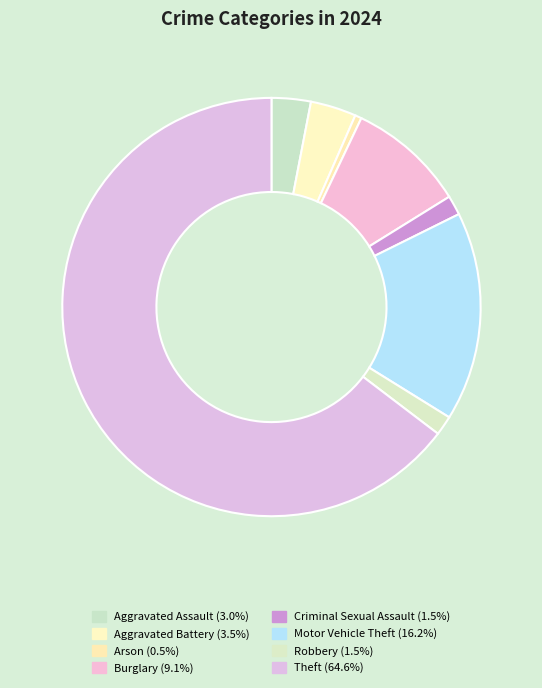

Is there a majority slice in this chart?

Yes